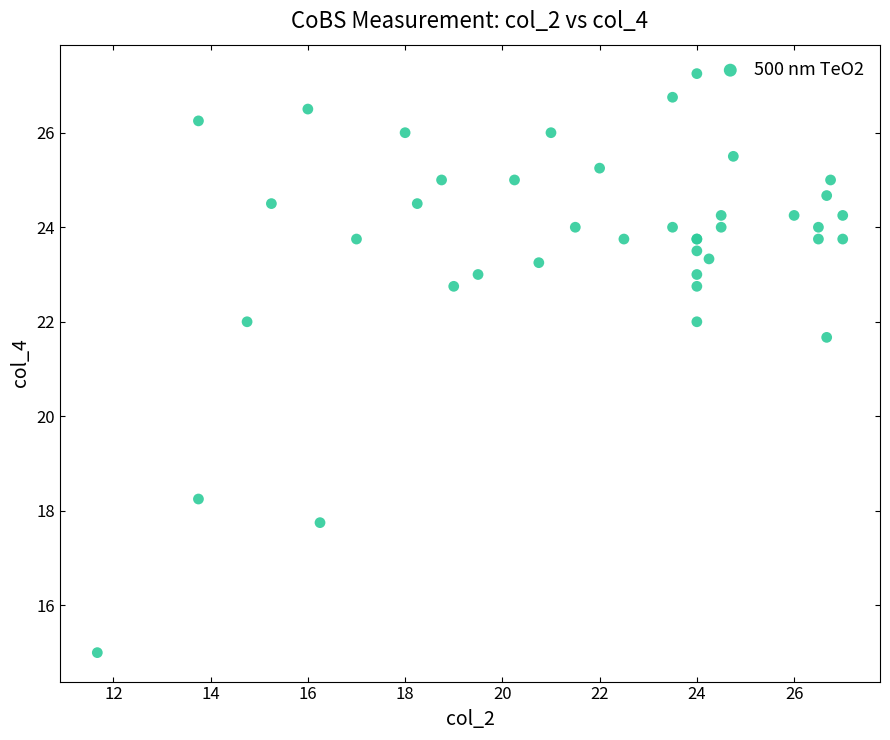

What Y value in the scatter plot is closest to 21?

21.7